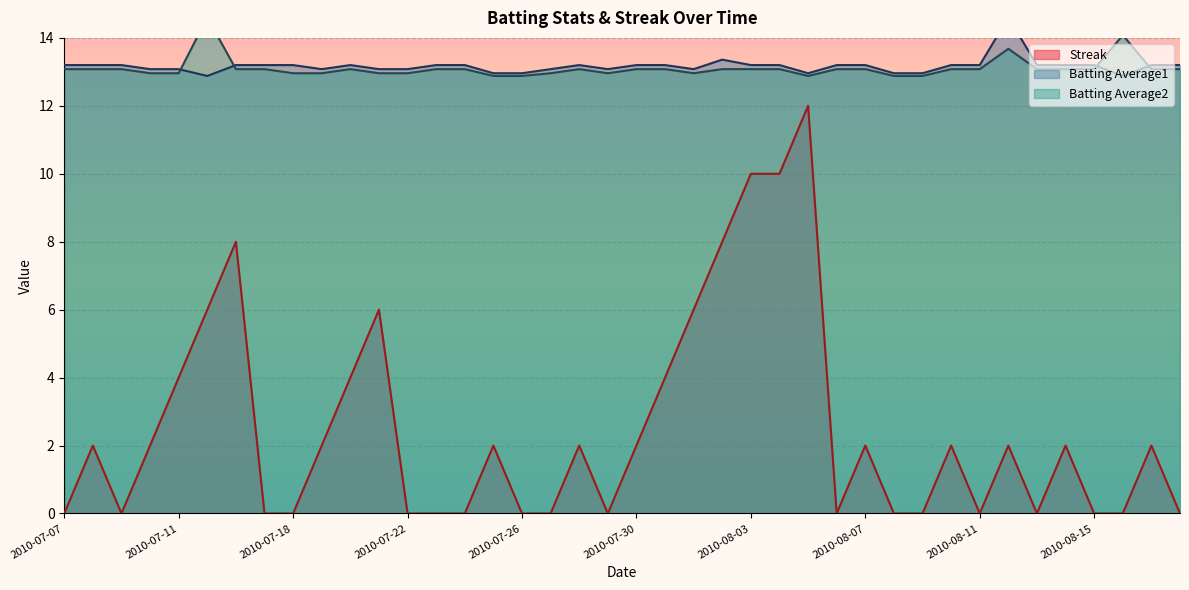

What is the difference between the highest and lowest values at 2010-08-07?

11.2